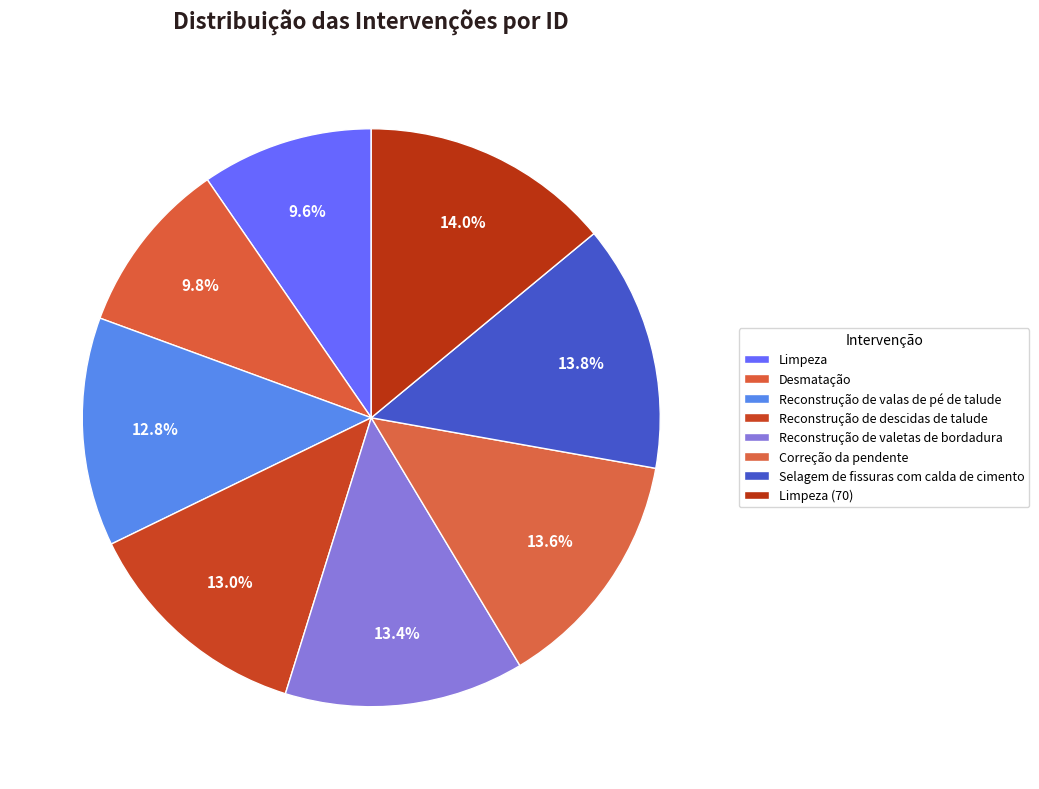

Count the number of slices in the pie.

8